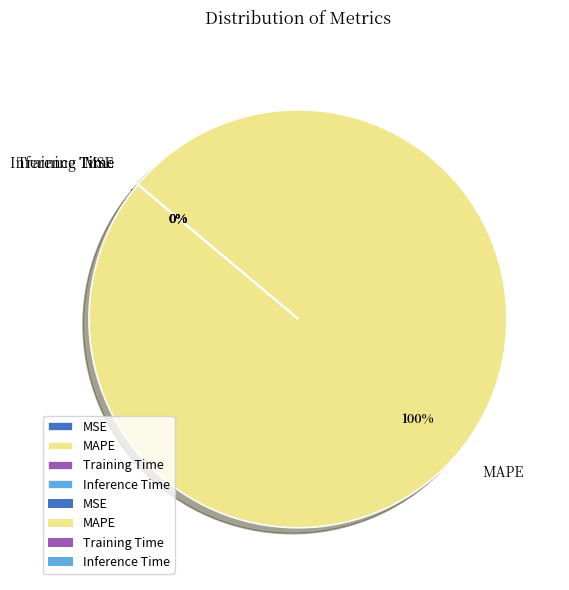

Is there a majority slice in this chart?

Yes